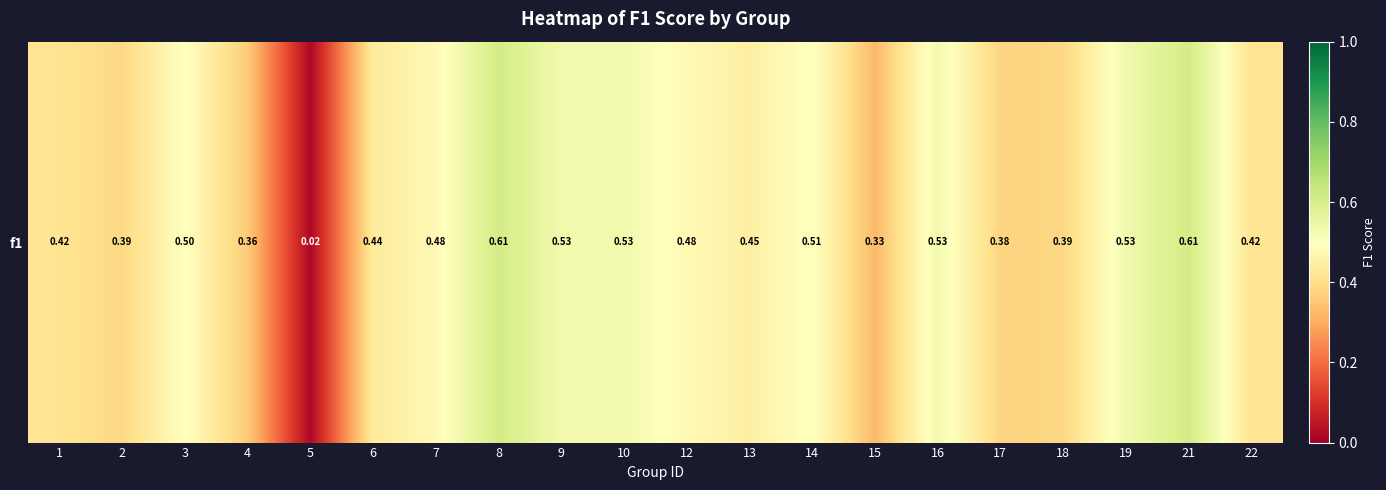

Count the number of categories in the chart.

20